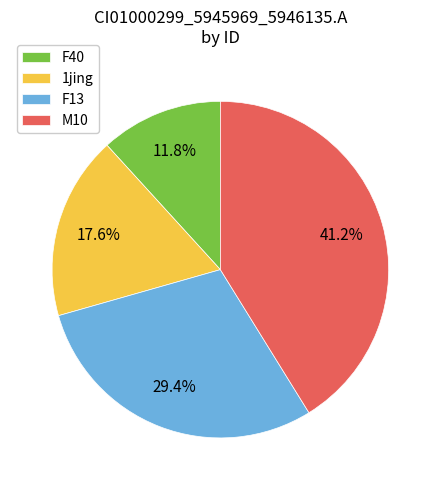

To the nearest percent, what is the combined percentage of F13 and F40?

41%